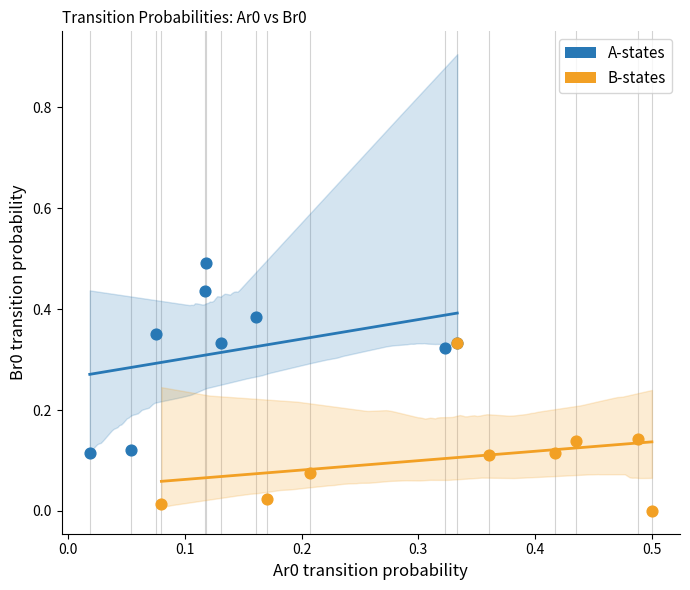

Which series reaches the maximum Y coordinate?

A-states